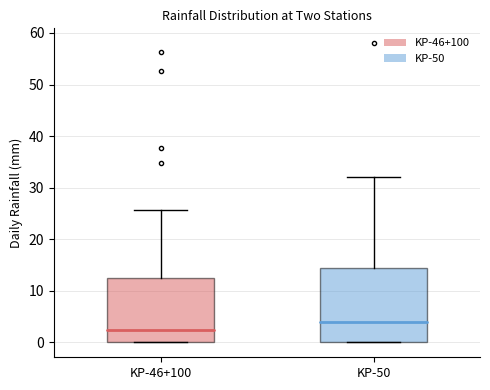

Reading left to right, transcribe this box plot: for each box, give where its median line is, the range the box spans, and where its two whiskers end, as read against the y-axis. The values are not printed on the chart, so give them approximately, as read against the axis.

KP-46+100: median 2, box 0 to 12, whiskers 0 to 26
KP-50: median 4, box 0 to 15, whiskers 0 to 32